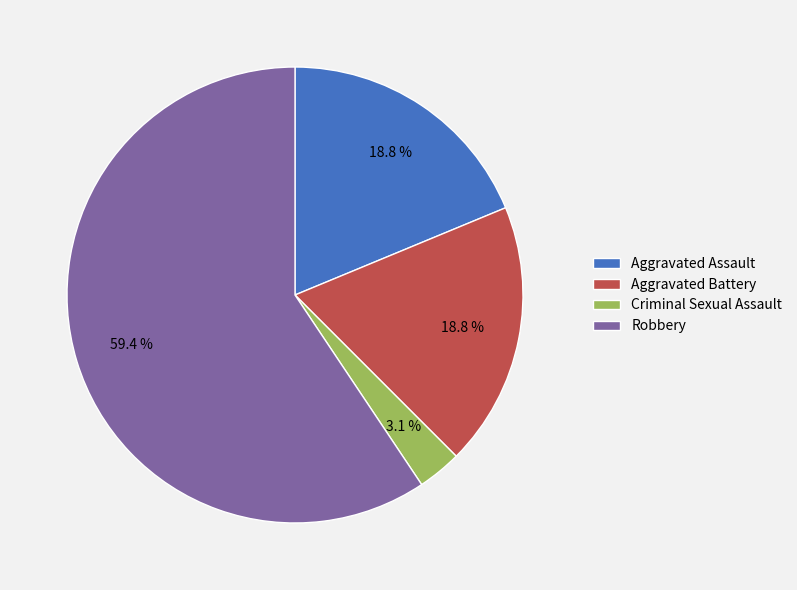

To the nearest percent, what is the combined percentage of Aggravated Assault and Robbery?

78%